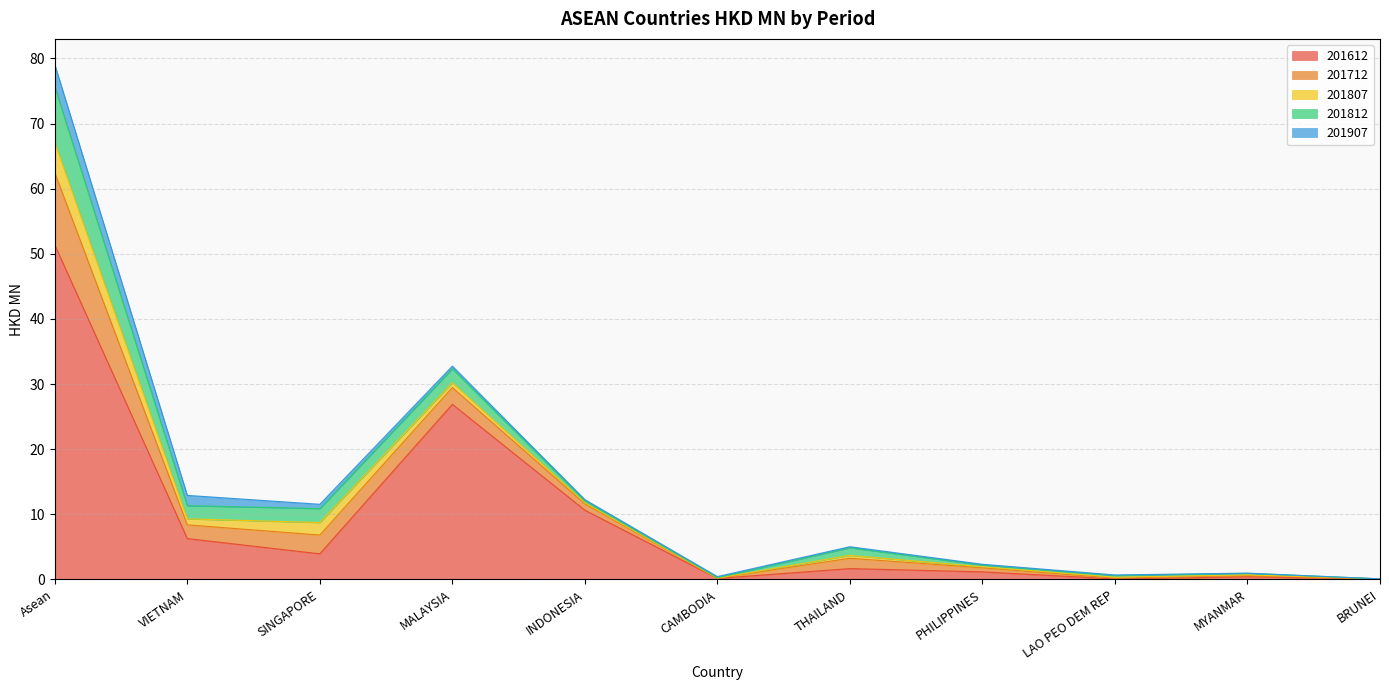

Between BRUNEI and CAMBODIA, which is larger?

CAMBODIA